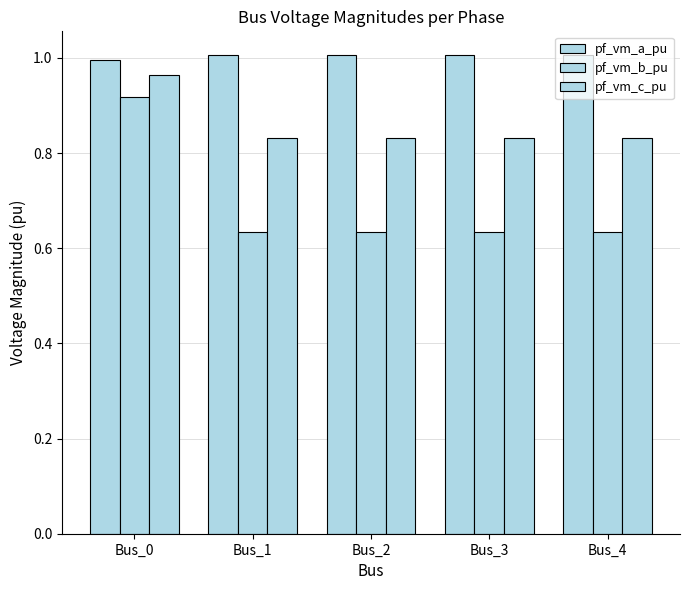

How many data points in pf_vm_a_pu are less than 1?

1